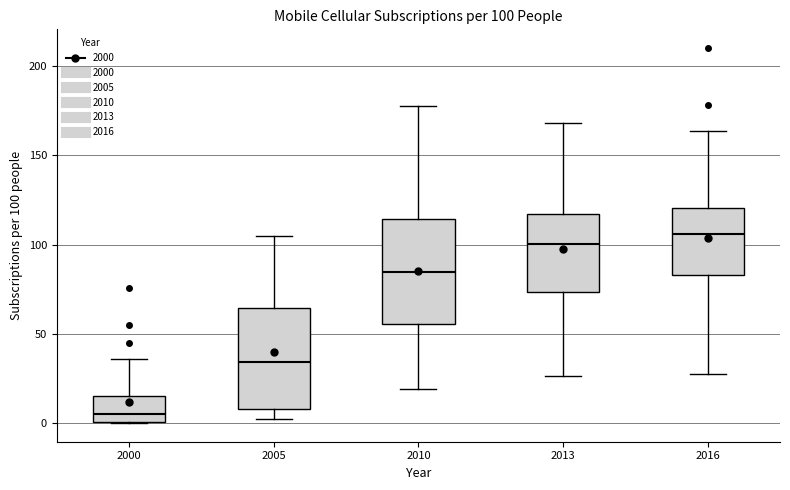

Which box has the lowest median line?

2000